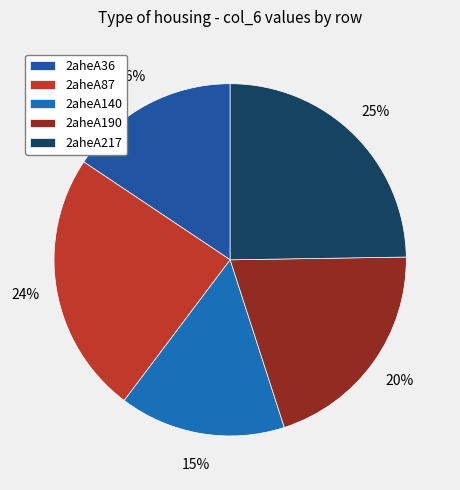

What percentage is NOT represented by 2aheA217?

75.3%